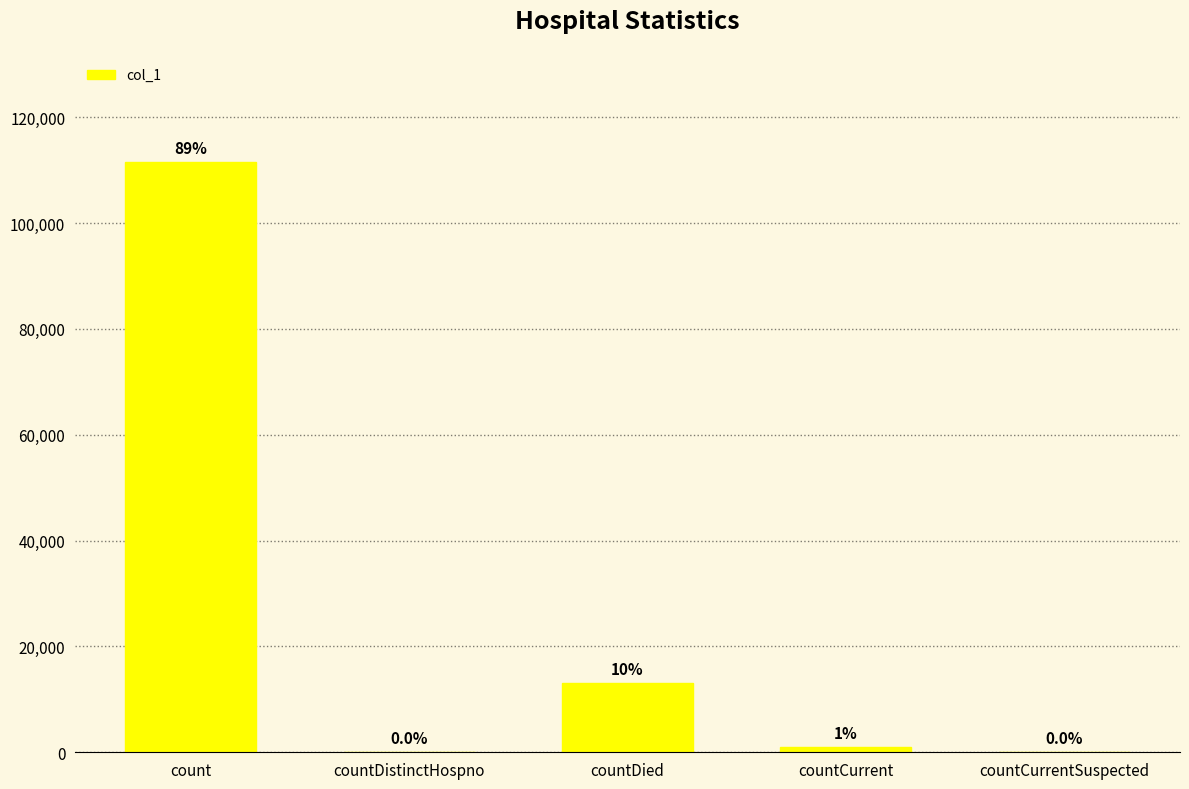

Are the bars horizontal?

No